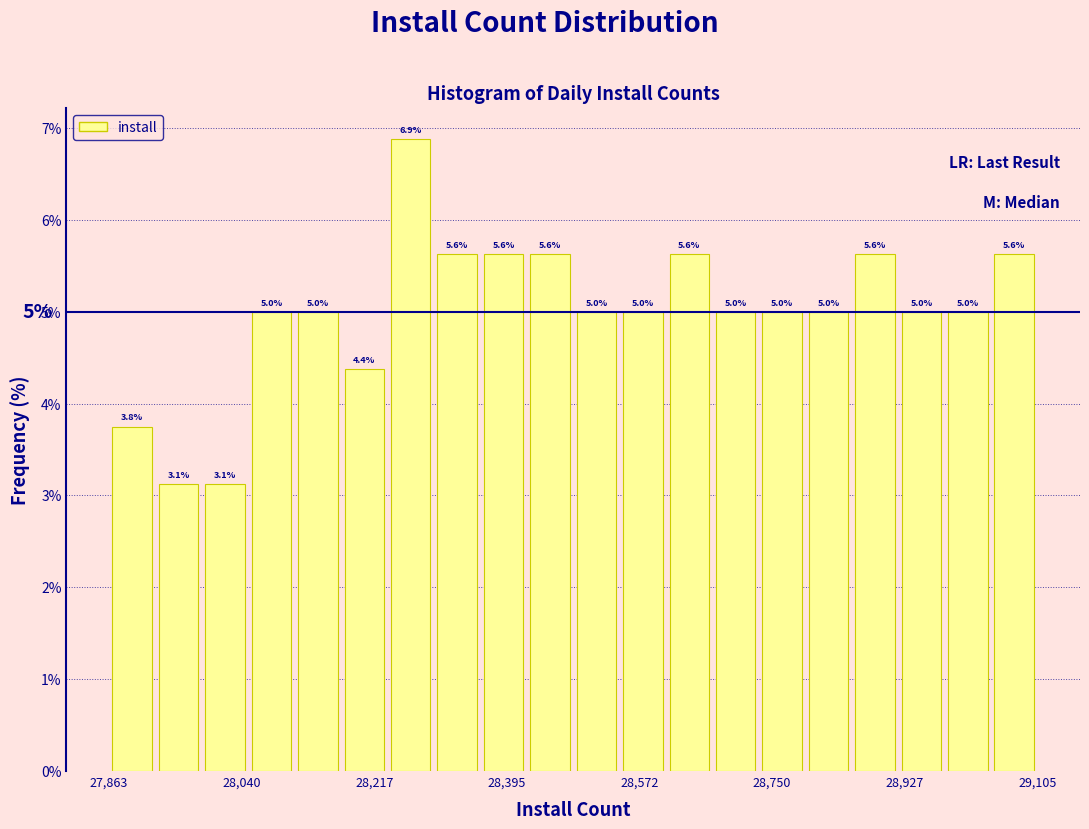

Around what value on the x-axis is the tallest bar? Give the approximate position of its centre, as read against the axis.

28260